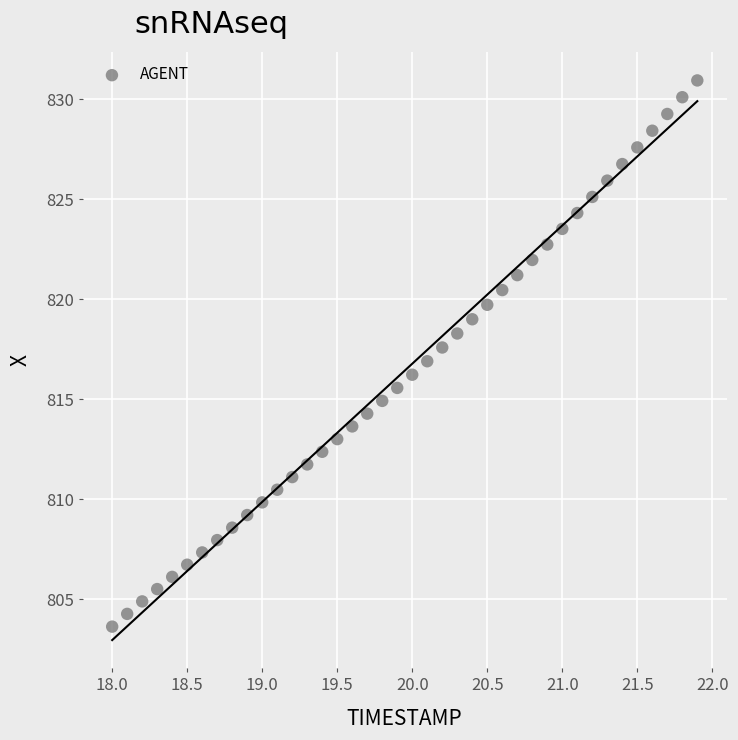

What is the range of X values (max minus min)?

3.9